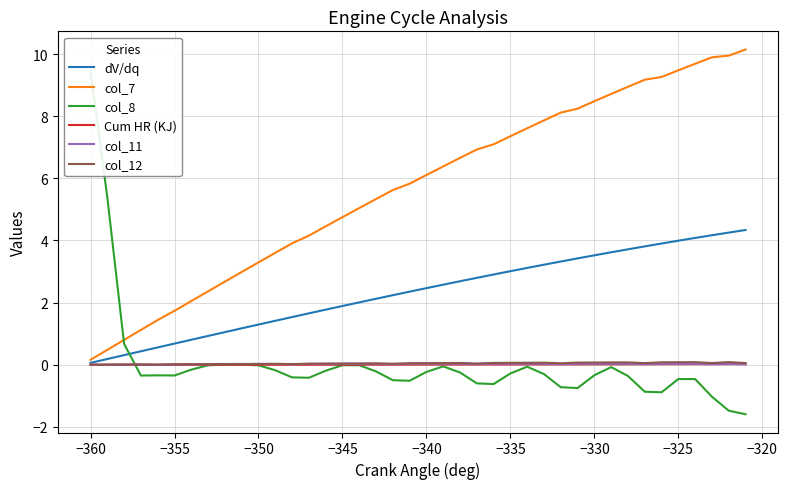

Does the chart have visible grid lines?

Yes